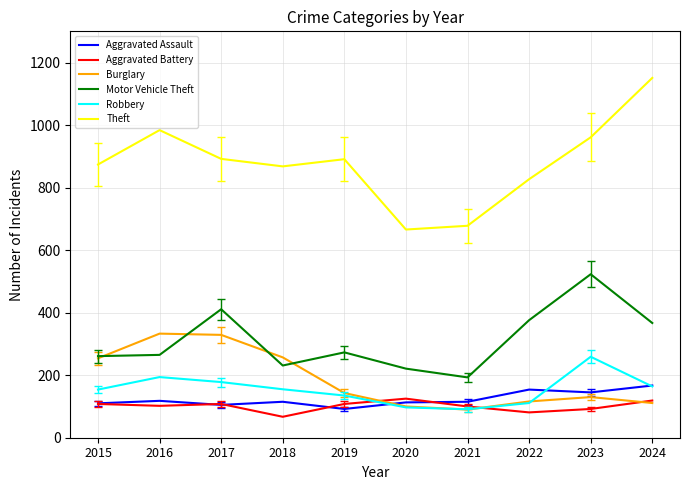

True or false: Aggravated Assault and Motor Vehicle Theft cross at least once.

False